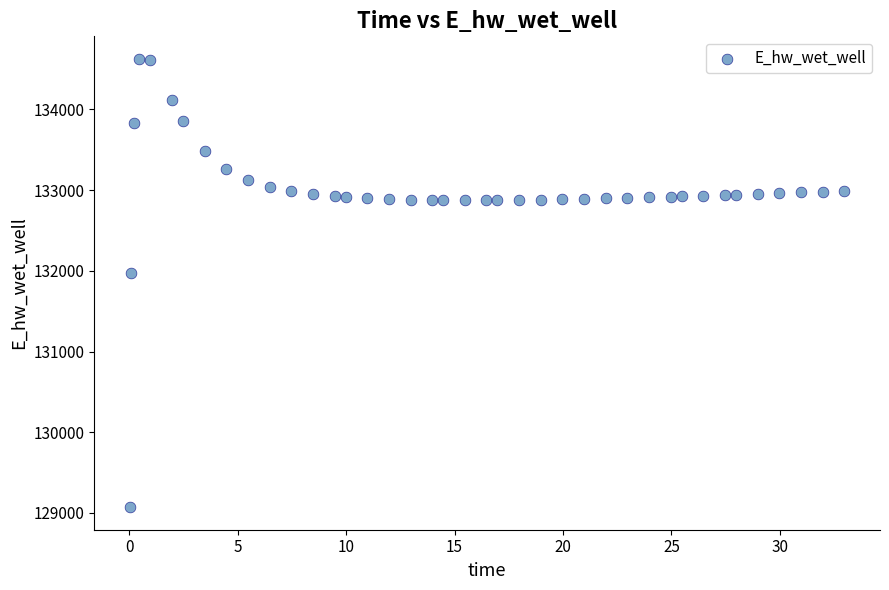

What Y value in the scatter plot is closest to 131848?

131969.8